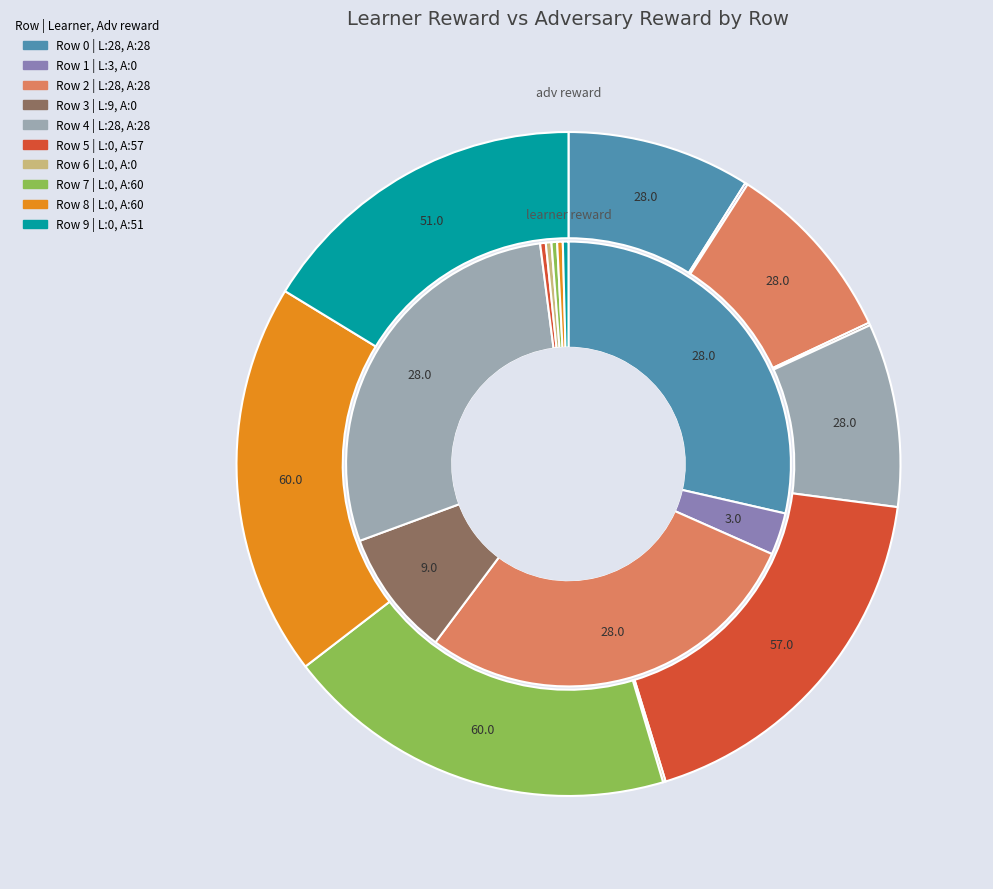

How many slices are in this pie chart?

10